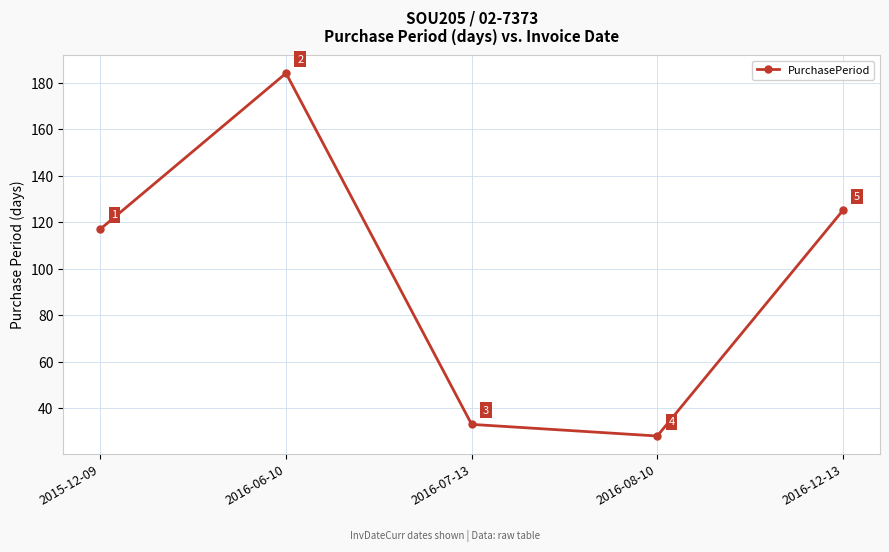

Is it true that the value at 2015-12-09 is 189?

False